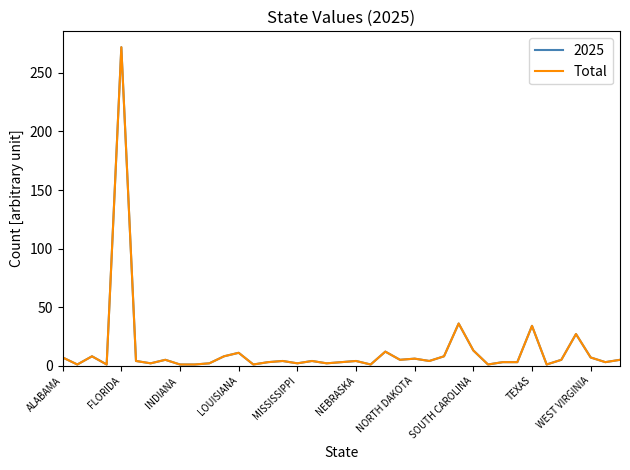

Does the chart have visible grid lines?

No